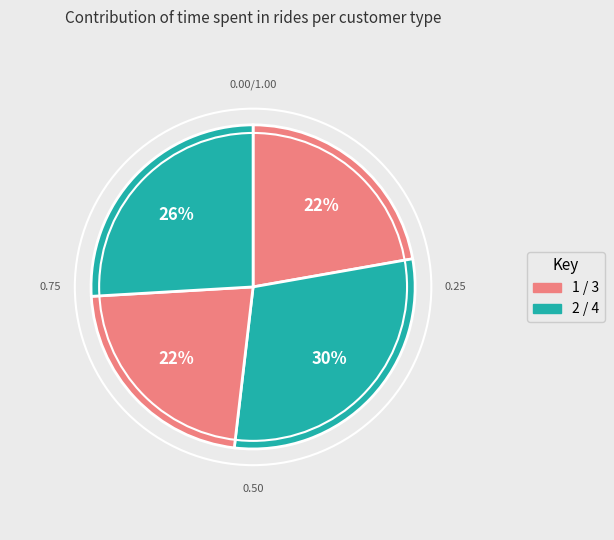

What percentage is NOT represented by 3?

77.8%